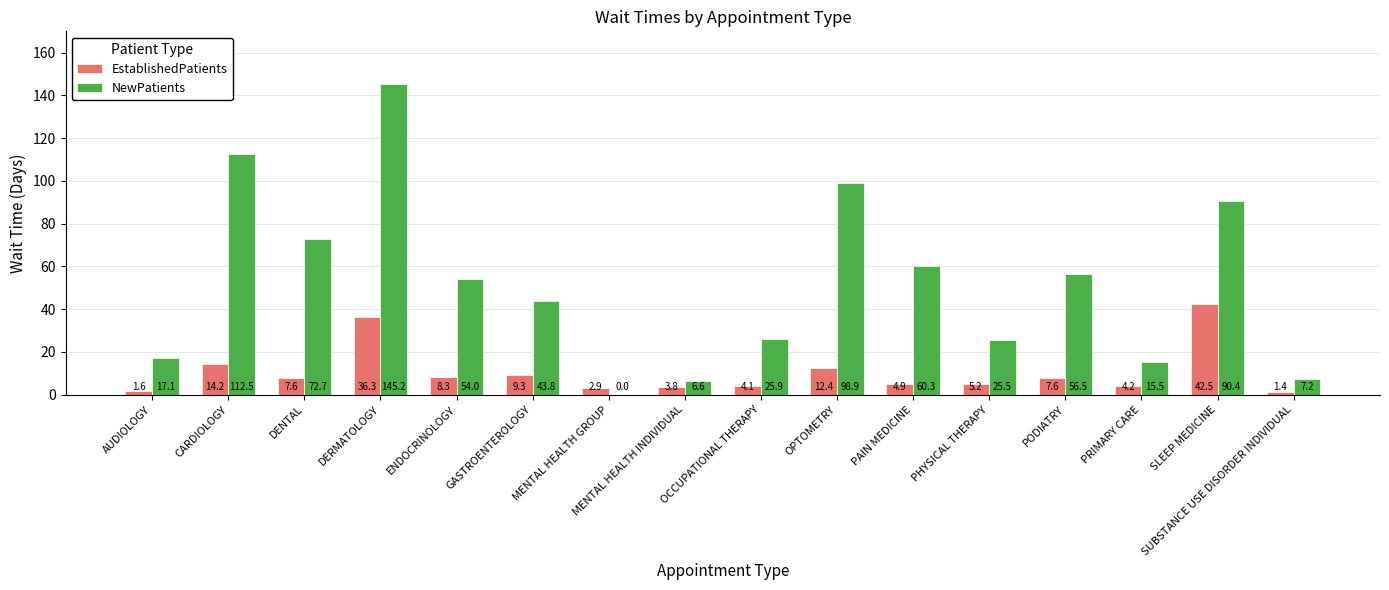

Does the chart contain stacked bars?

No